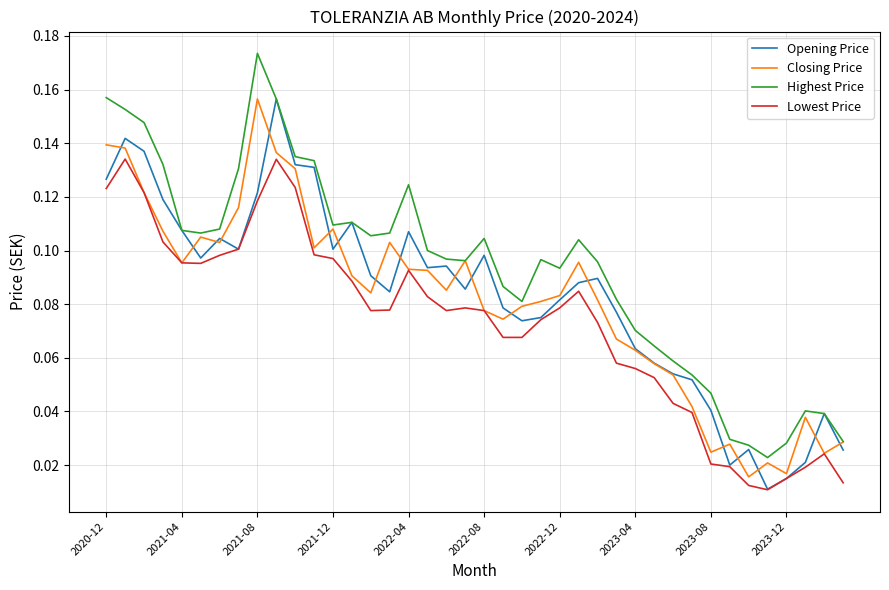

True or false: Lowest Price and Highest Price intersect in this chart.

False